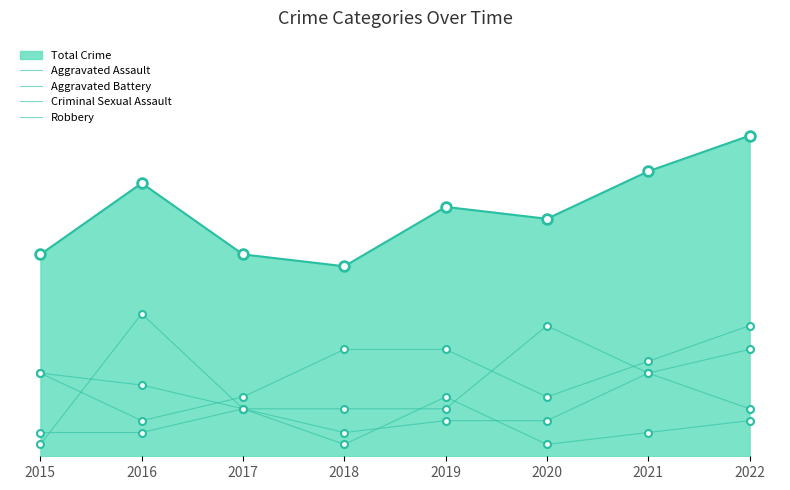

At how many categories does at least one series exceed 2?

8